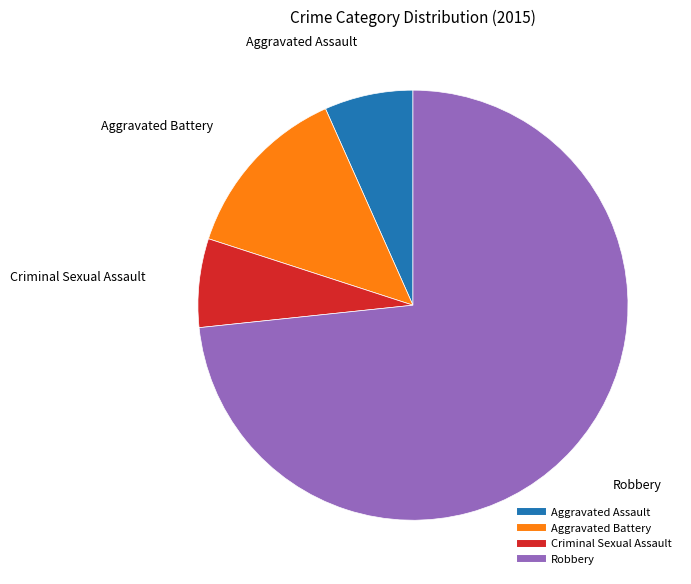

Do Robbery and Aggravated Battery together represent more than half of the pie?

Yes